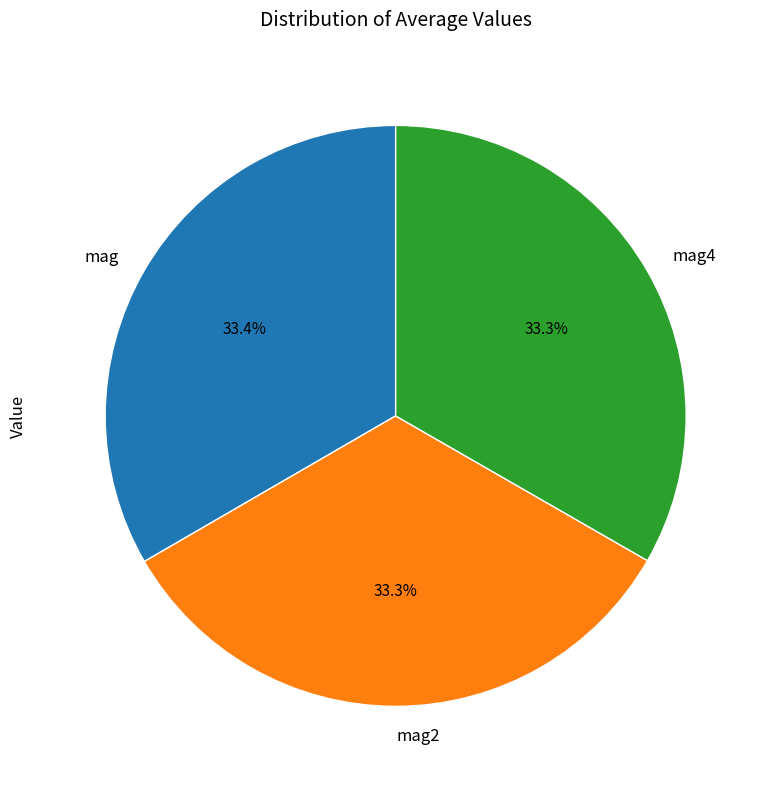

To the nearest percent, what is the average slice percentage?

33%